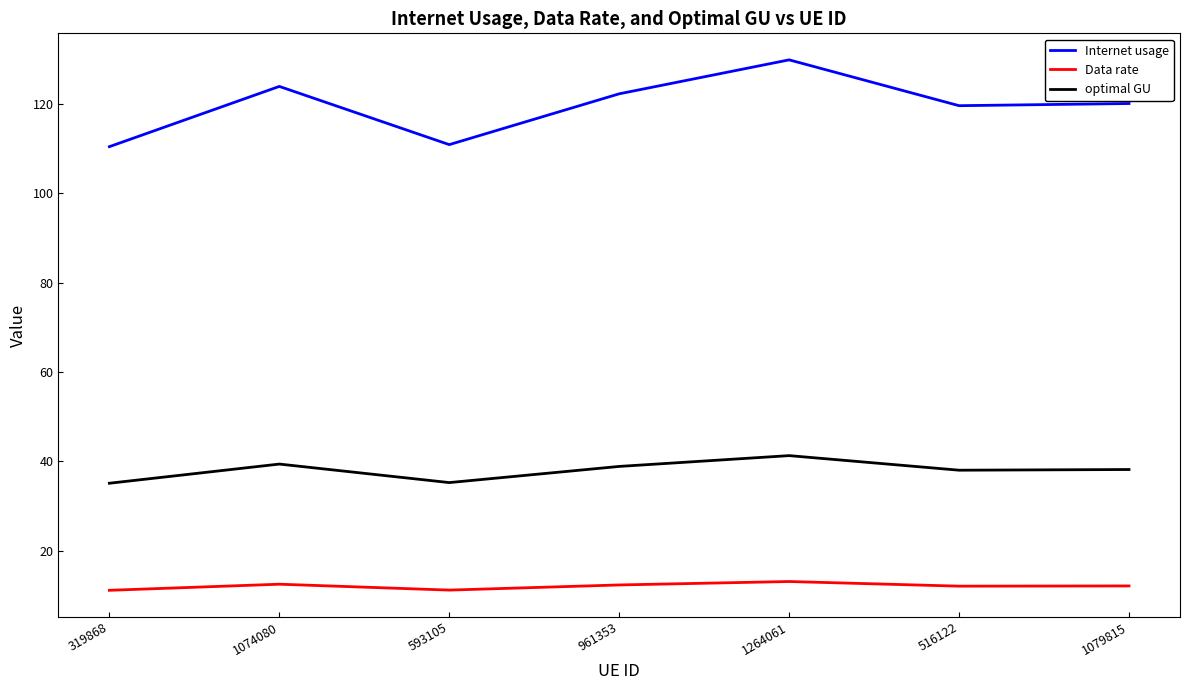

Rank the series at 1264061 from lowest to highest value.

Data rate, optimal GU, Internet usage